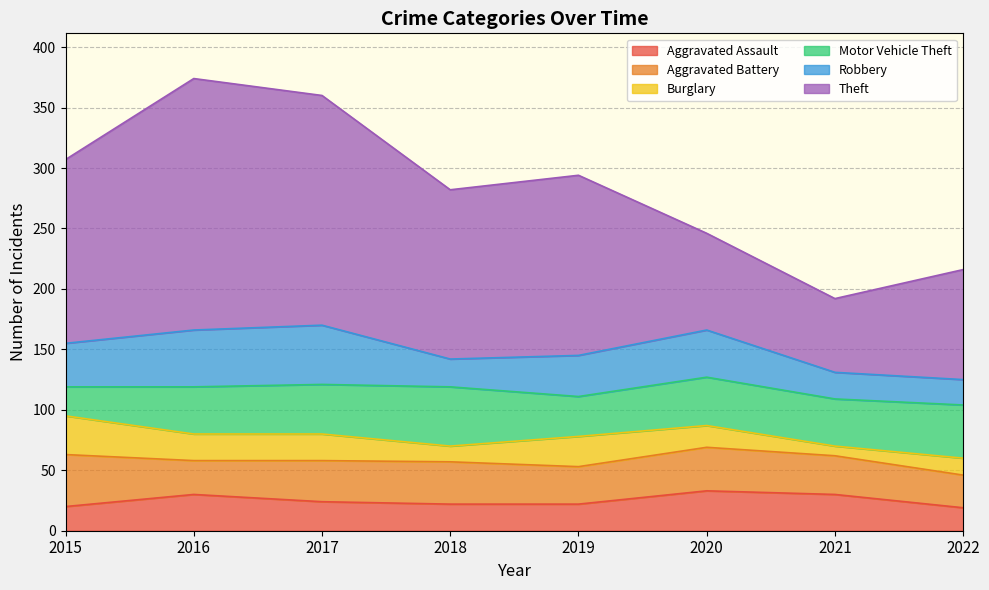

Which label corresponds to the largest value in the chart?

2016